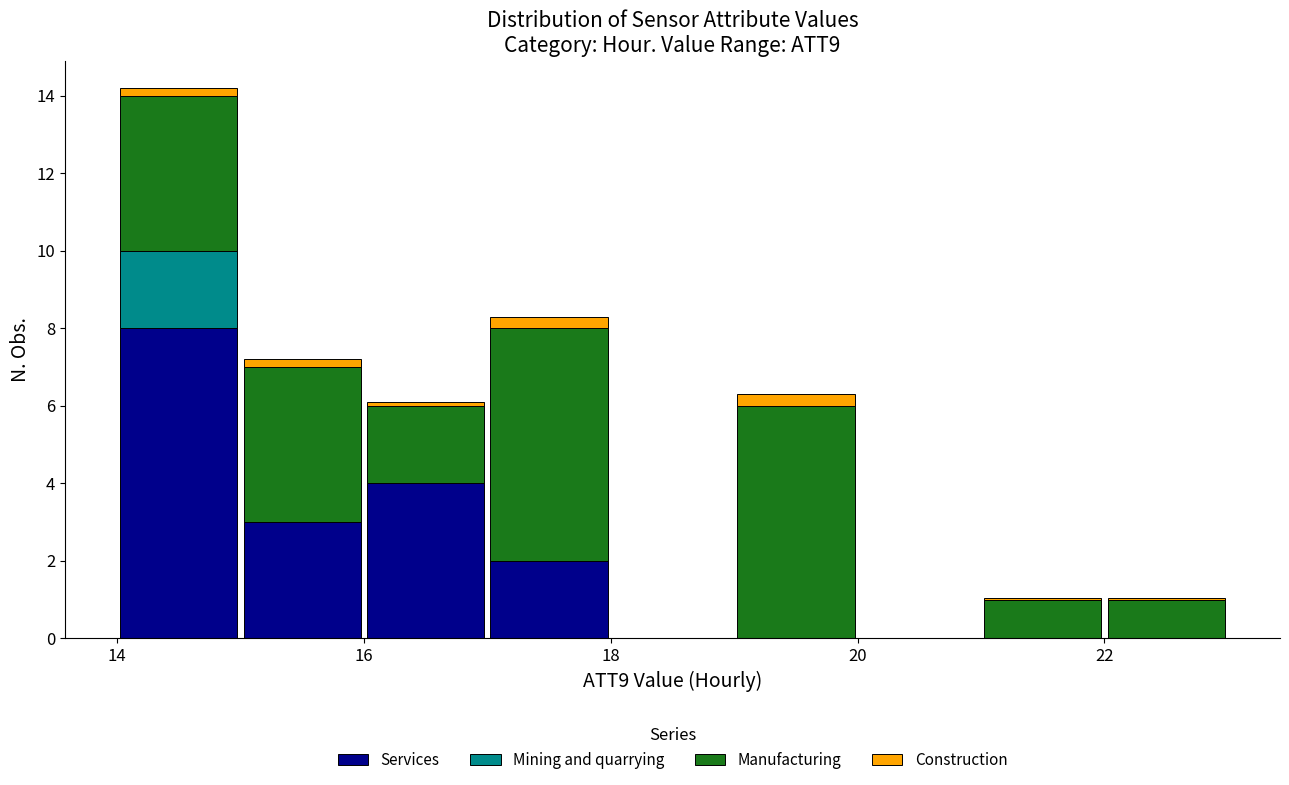

Reading left to right, list every stacked bar in this chart as the range it spans on the x-axis followed by its total height. The values are not printed on the chart, so give them approximately, as read against the axis.

14 to 15: 14.2
15 to 16: 7.2
16 to 17: 6.2
17 to 18: 8.4
18 to 19: 0
19 to 20: 6.4
20 to 21: 0
21 to 22: 1.0
22 to 23: 1.0